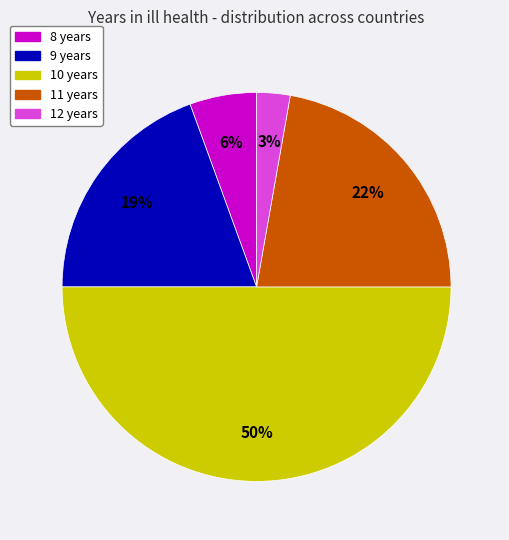

What is the smallest slice in the pie chart?

12 years